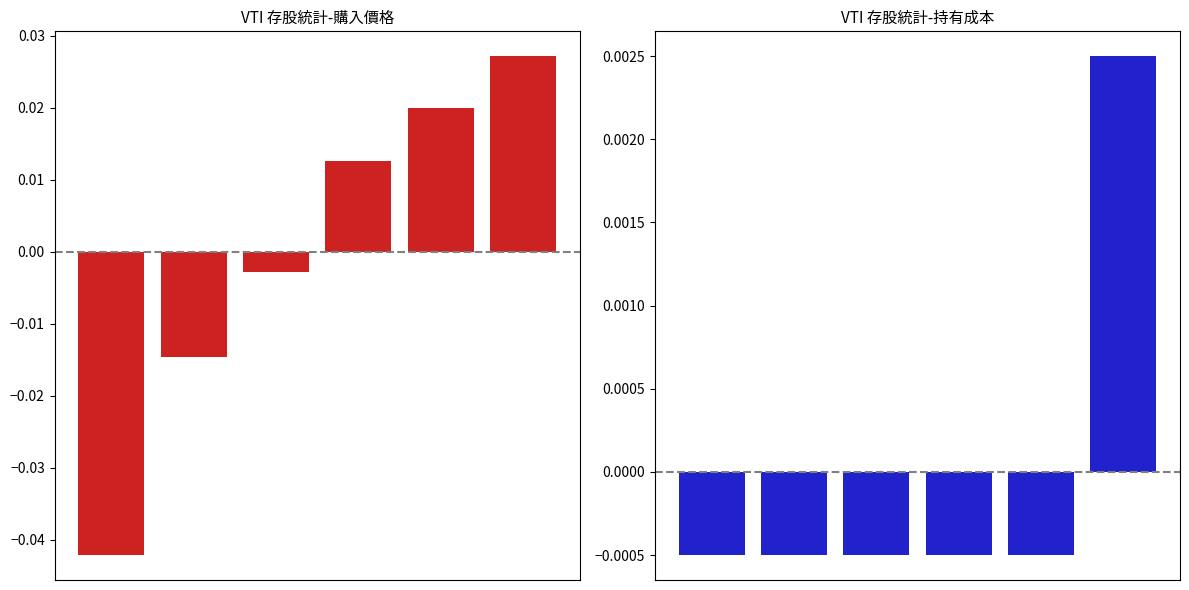

Which label corresponds to the largest value in the chart?

5